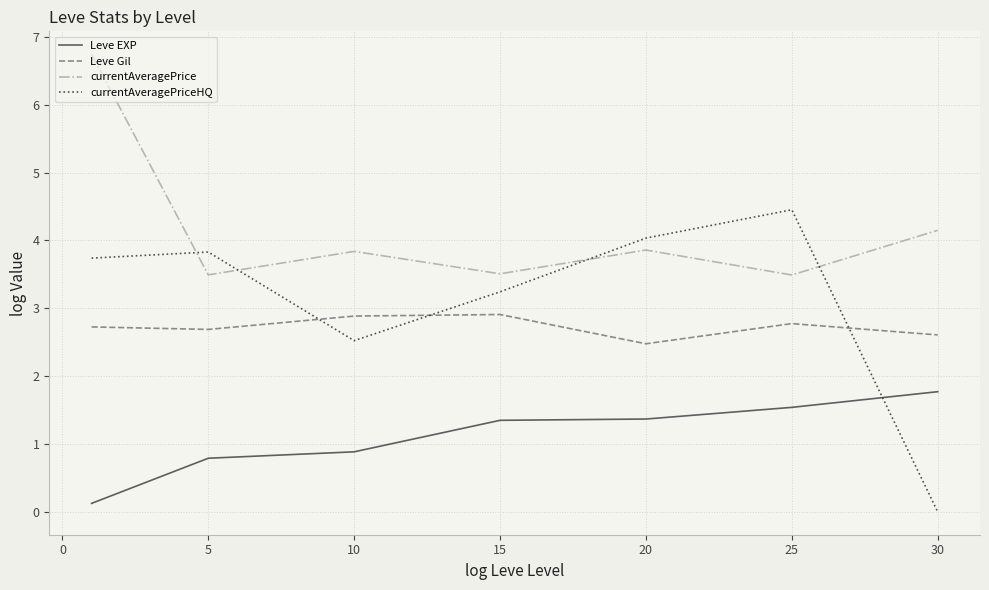

Rank the series by their maximum value, from highest to lowest.

currentAveragePrice, currentAveragePriceHQ, Leve Gil, Leve EXP